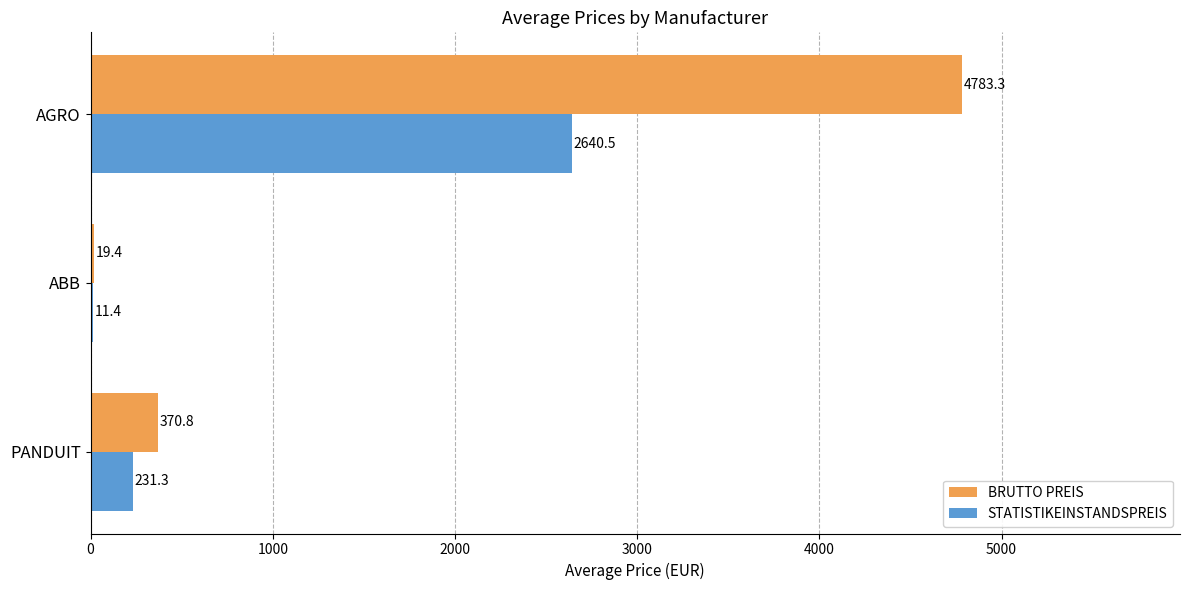

What is the approximate value of BRUTTO PREIS at PANDUIT?

370.8